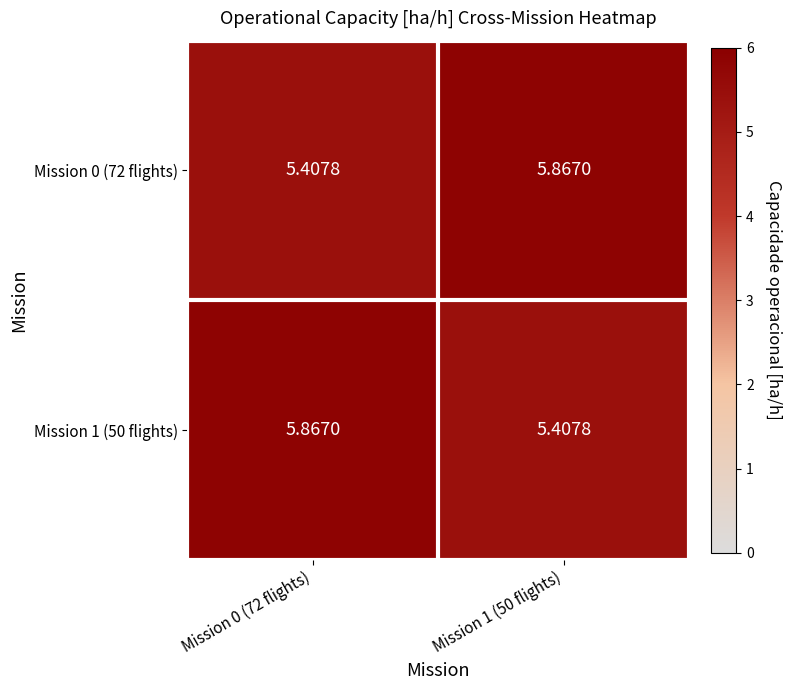

Rank the series by their maximum value, from lowest to highest.

Mission 0 (72 flights), Mission 1 (50 flights)